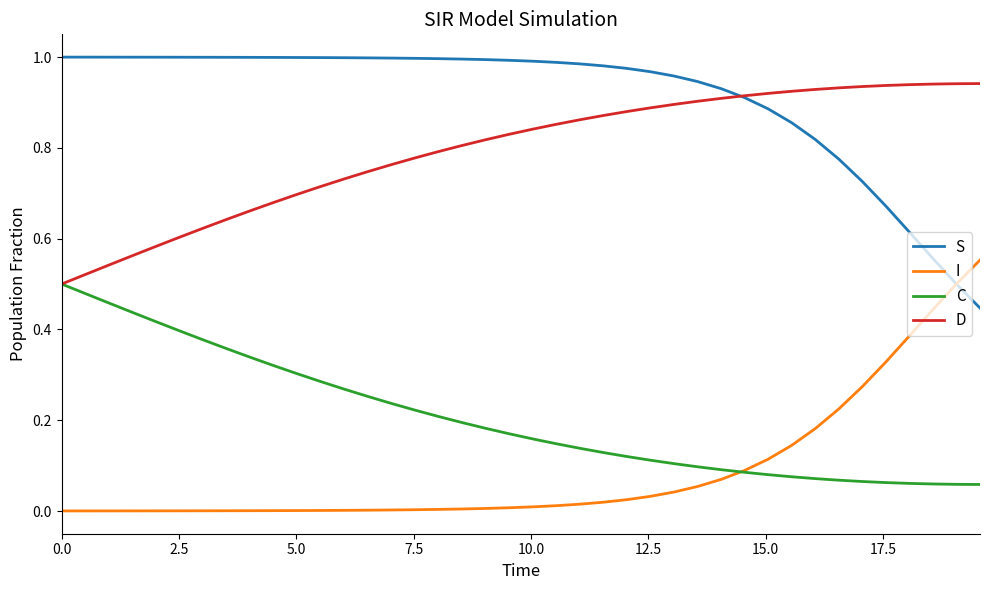

Which series has the largest total across all categories?

S